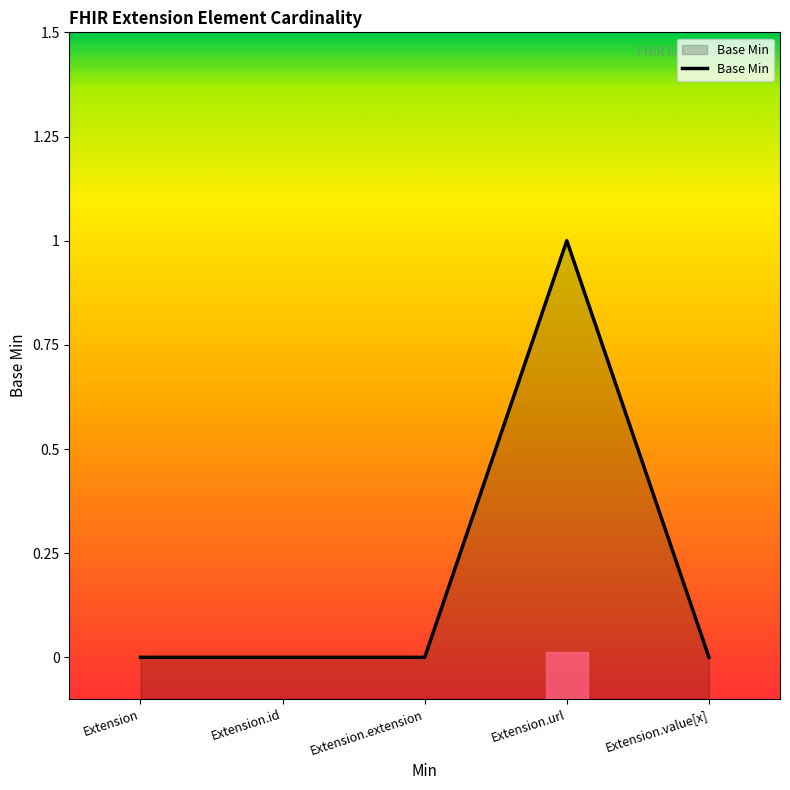

Rank the categories by value from highest to lowest.

Extension.url, Extension, Extension.id, Extension.extension, Extension.value[x]